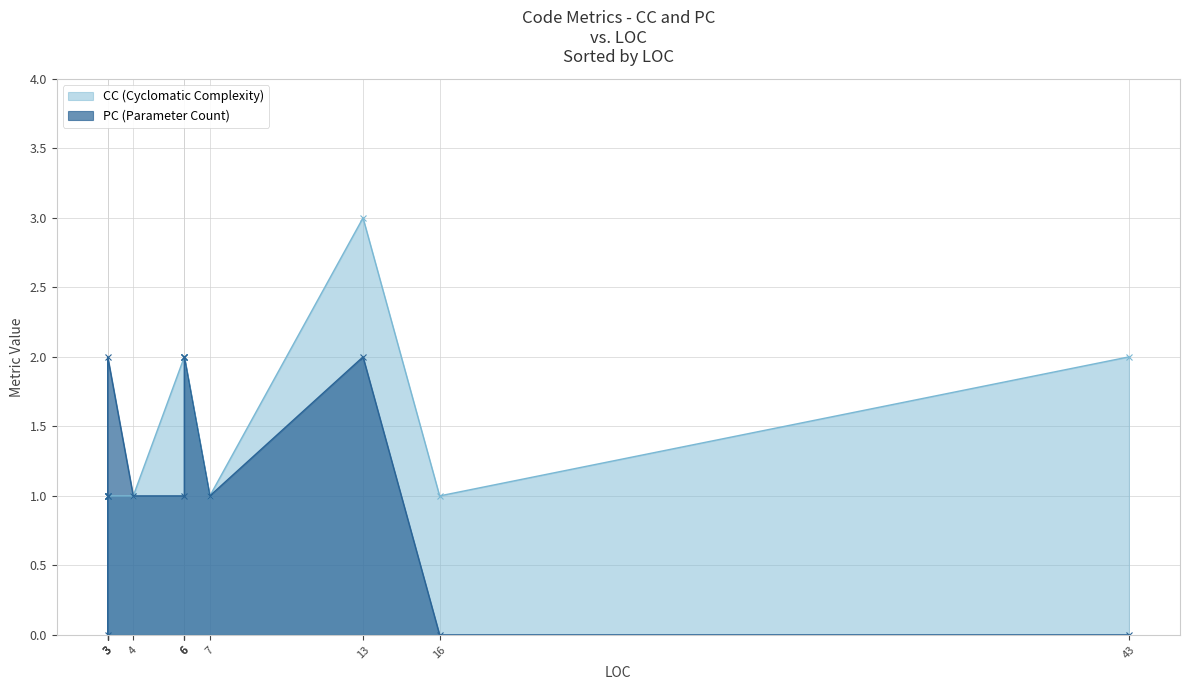

True or false: PC and CC cross at least once.

False